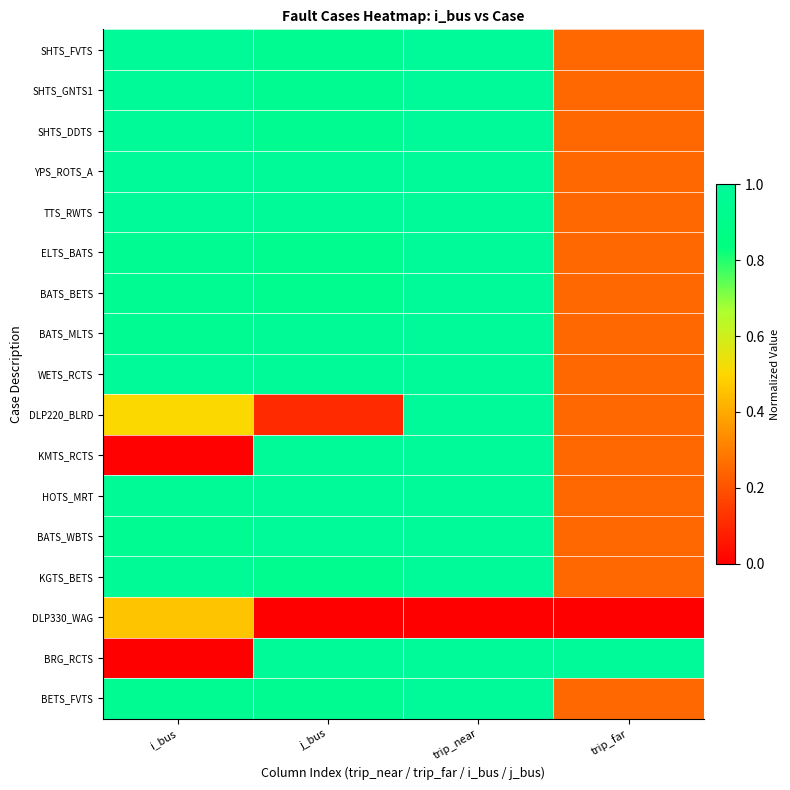

Between j_bus and trip_far, which is larger?

j_bus